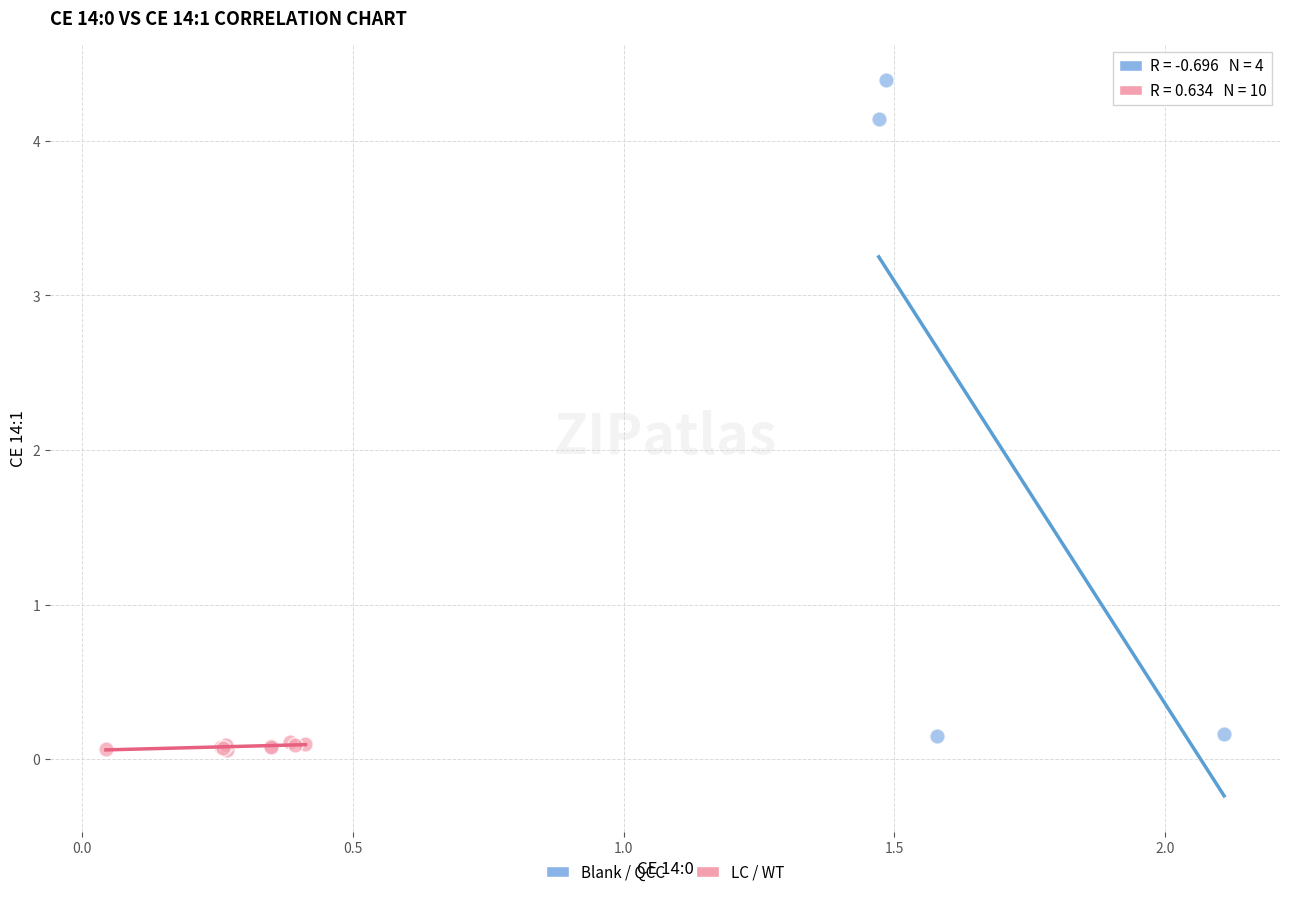

What are all the series names shown in the legend?

Blank / QCC, LC / WT